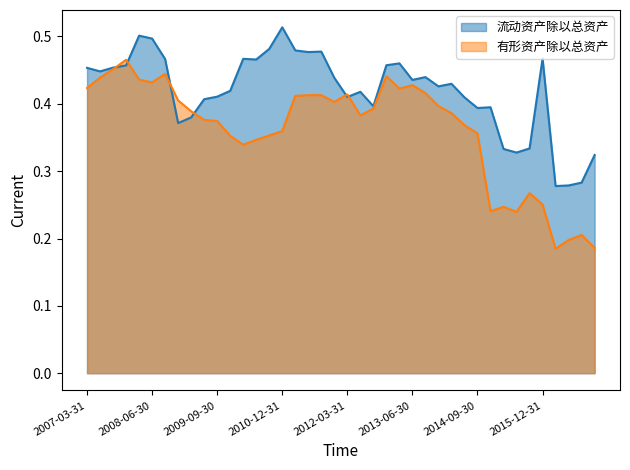

How many lines are shown in the chart?

2